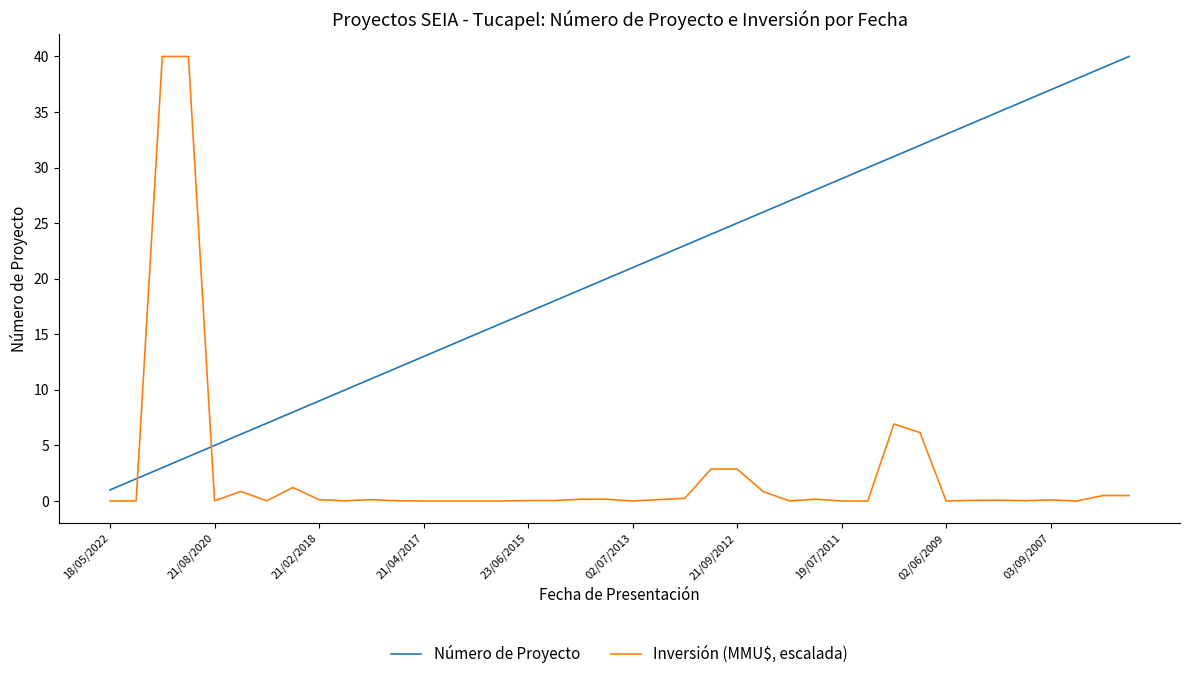

What is the lowest value of the Número de Proyecto series?

1.0